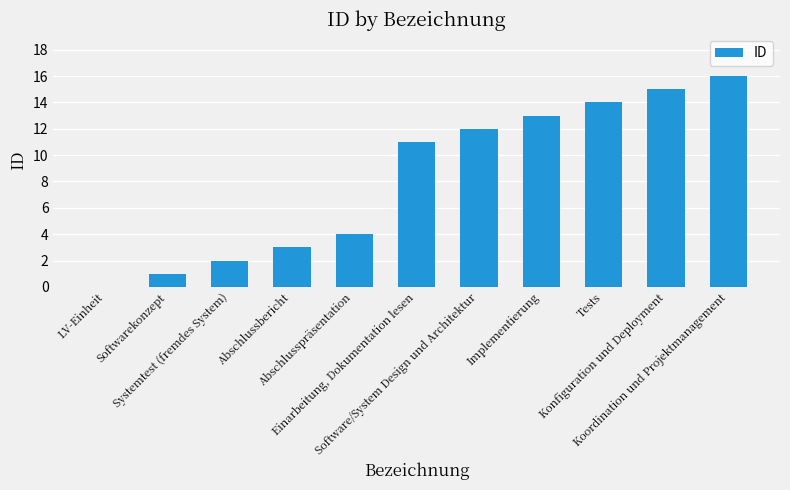

What is the greatest value displayed?

16